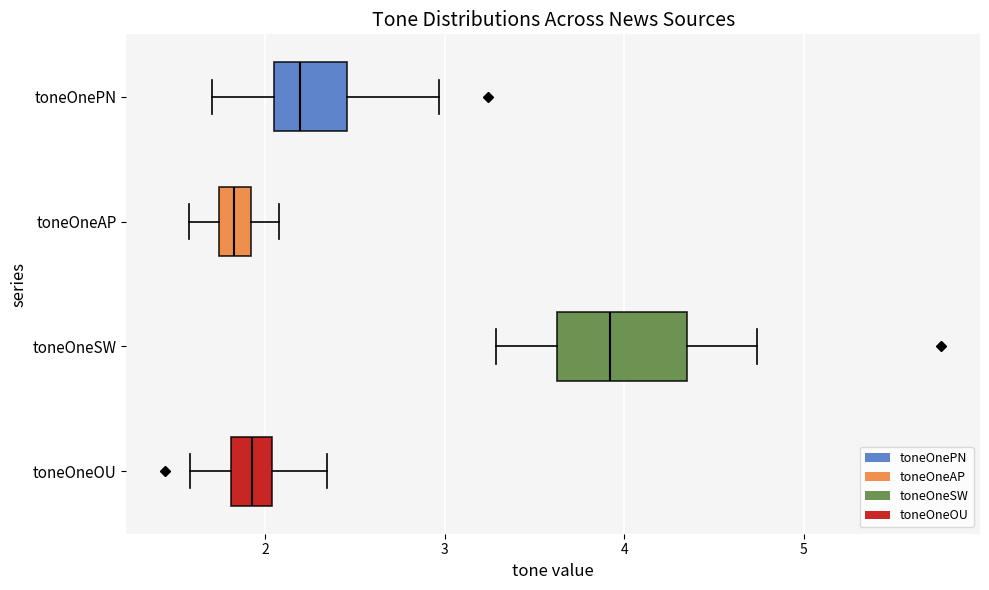

Reading bottom to top, read every box against the x-axis: the position of its median line, the range the box covers, and the ends of its whiskers. The values are not printed on the chart, so give them approximately, as read against the axis.

toneOneOU: median 1.9, box 1.8 to 2.0, whiskers 1.6 to 2.3
toneOneSW: median 3.9, box 3.6 to 4.4, whiskers 3.3 to 4.7
toneOneAP: median 1.8, box 1.7 to 1.9, whiskers 1.6 to 2.1
toneOnePN: median 2.2, box 2.0 to 2.5, whiskers 1.7 to 3.0